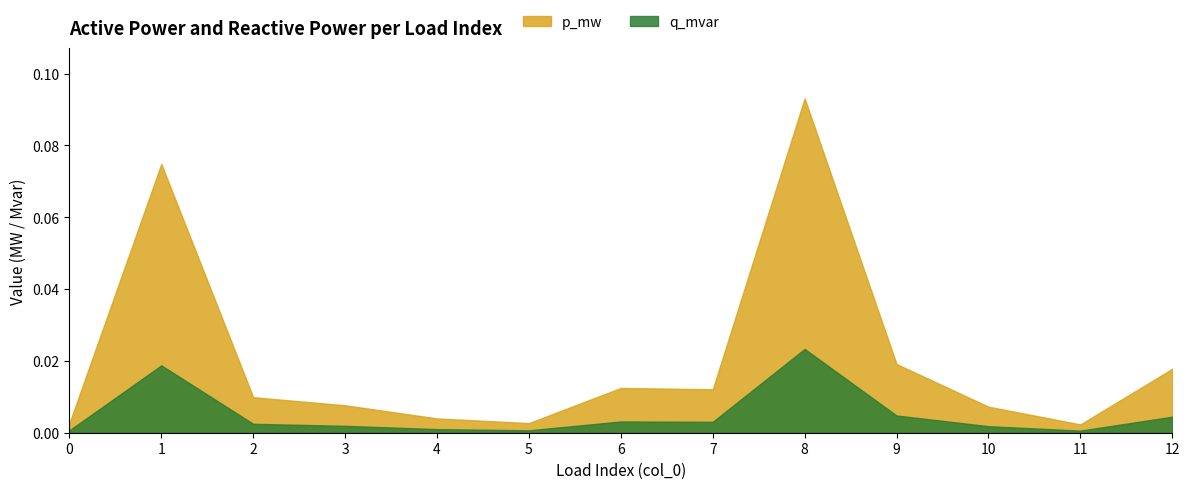

Reading left to right, list all the values displayed in this chart.

p_mw: 0.0	0.1	0.0	0.0	0.0	0.0	0.0	0.0	0.1	0.0	0.0	0.0	0.0
q_mvar: 0.0	0.0	0.0	0.0	0.0	0.0	0.0	0.0	0.0	0.0	0.0	0.0	0.0